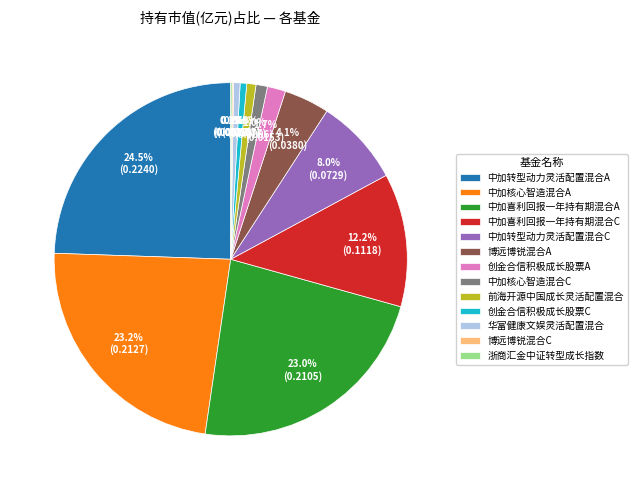

Does any single category account for the majority?

No